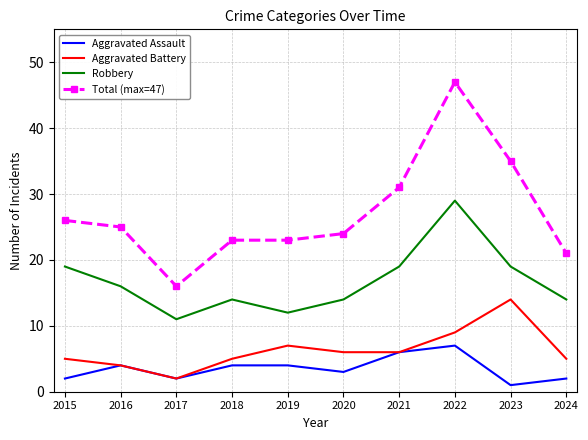

Rank the series at 2018 from lowest to highest value.

Aggravated Assault, Aggravated Battery, Robbery, Total (max=47)